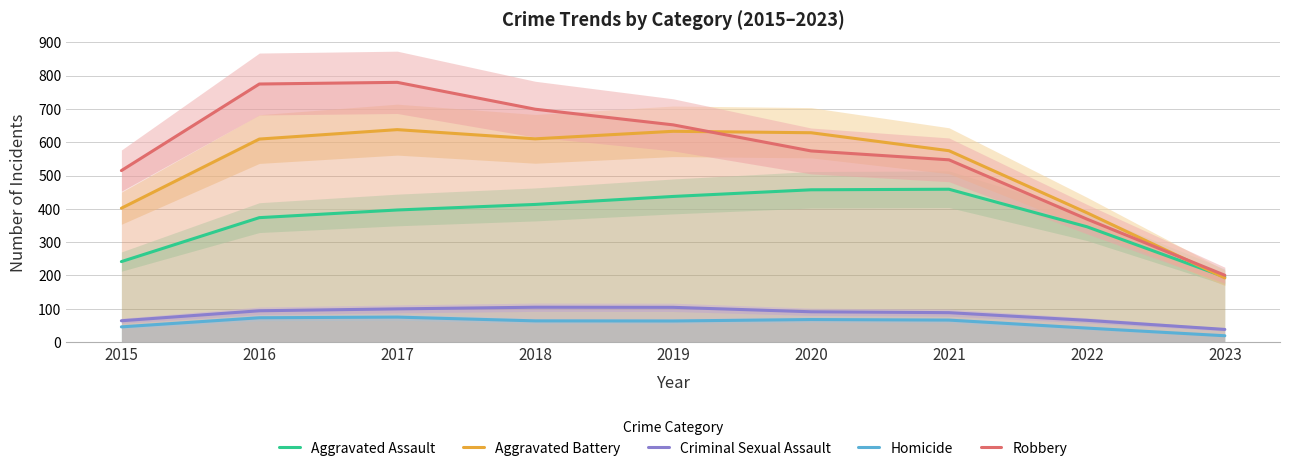

True or false: Aggravated Battery and Homicide intersect in this chart.

False